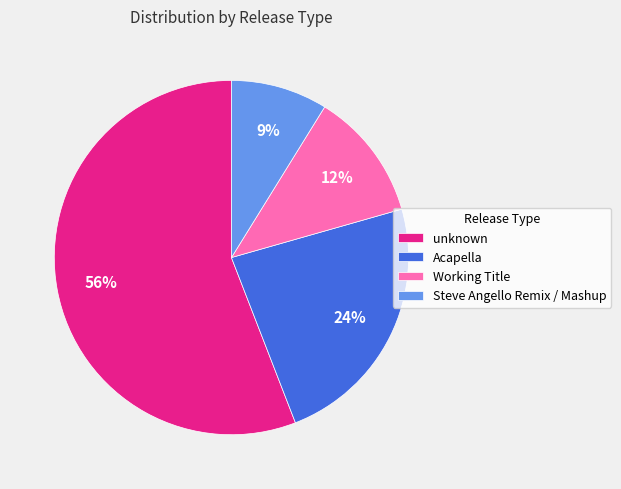

How many segments does this pie chart have?

4